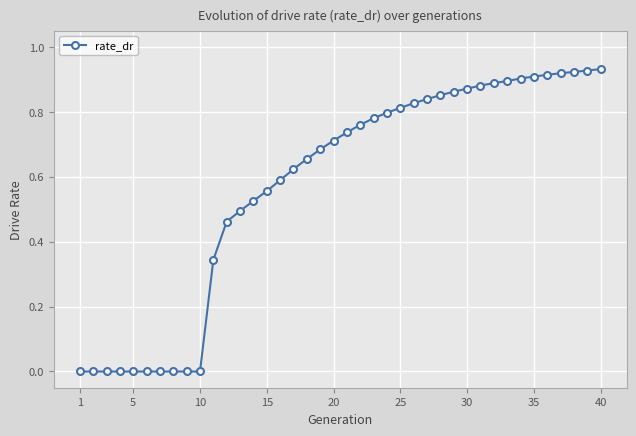

What is the sum of all values?

22.9